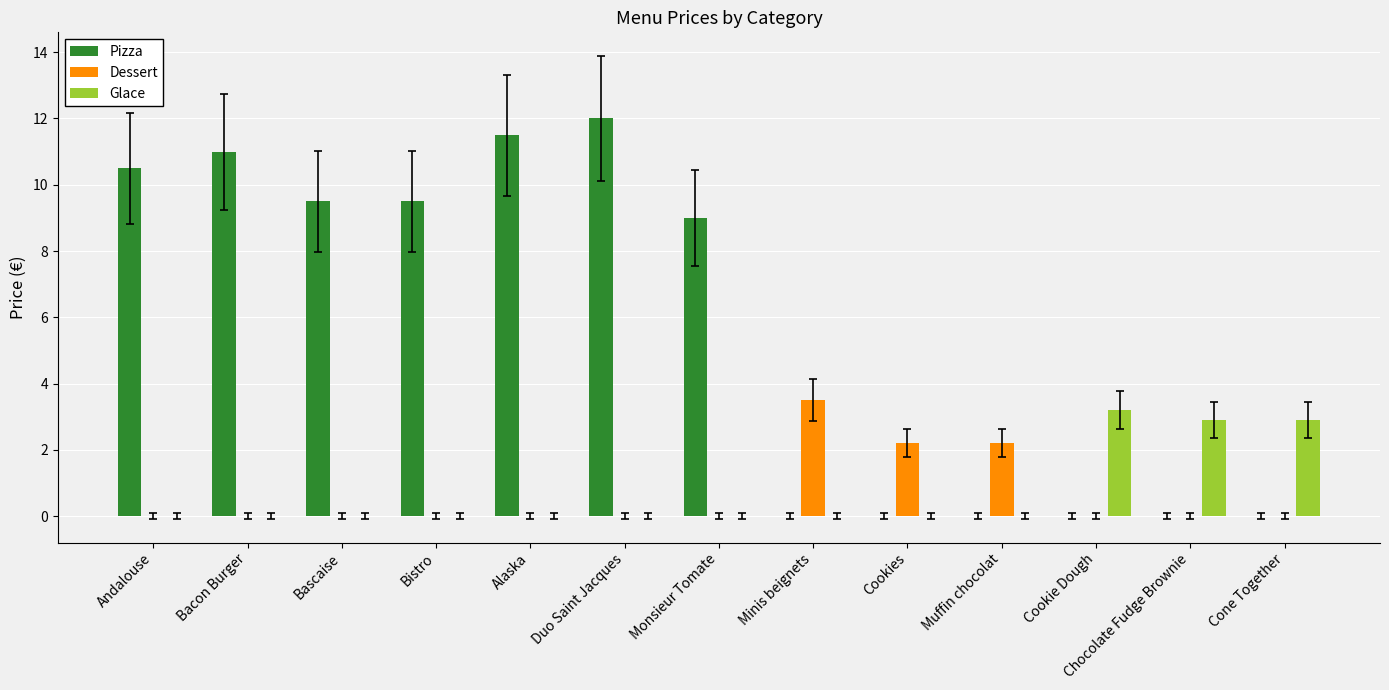

What is the total value across all series at Chocolate Fudge Brownie?

2.9